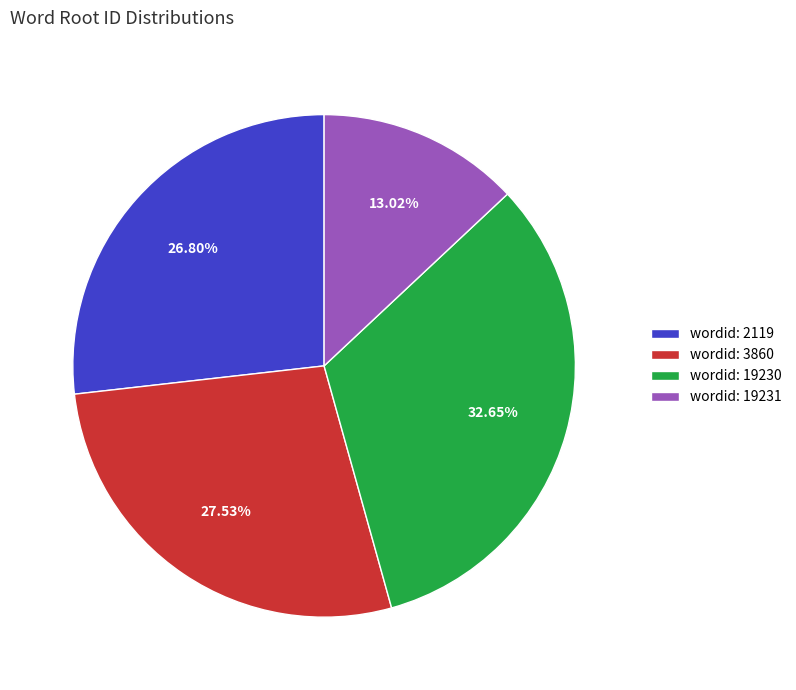

Combined, do wordid: 19230 and wordid: 2119 account for over 50%?

Yes